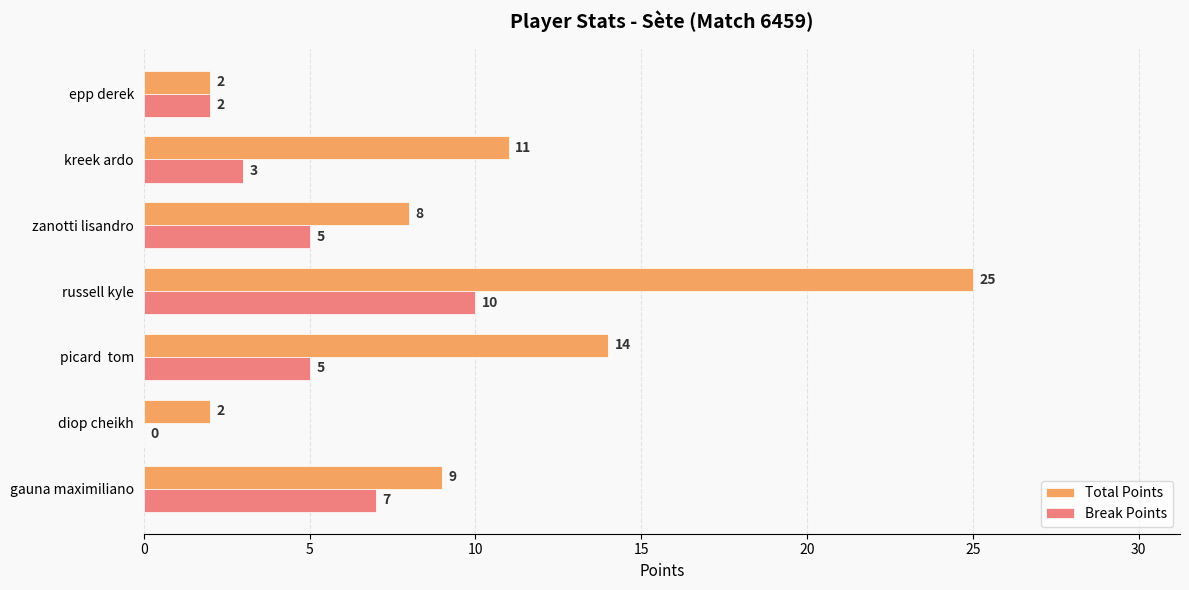

How many values in Break Points are above zero?

6